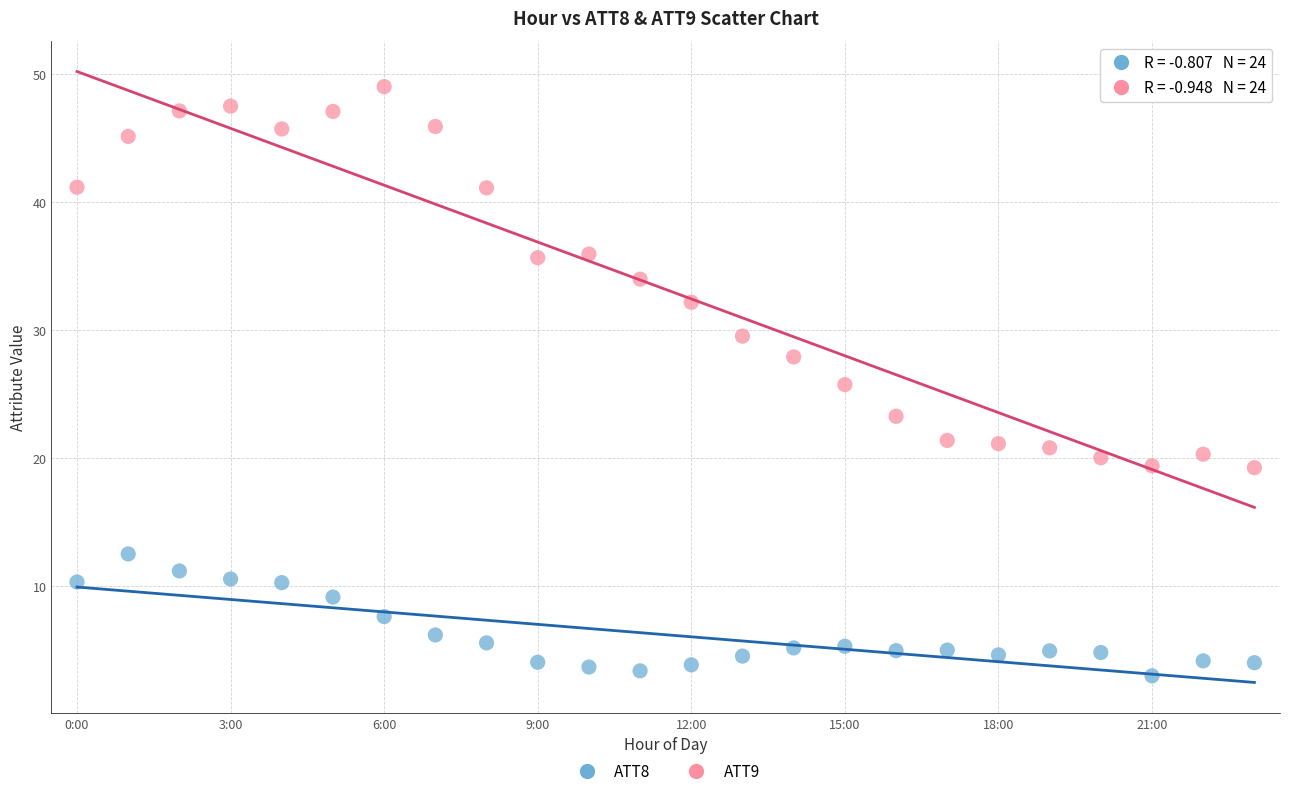

Which series contains the lowest Y value?

ATT8